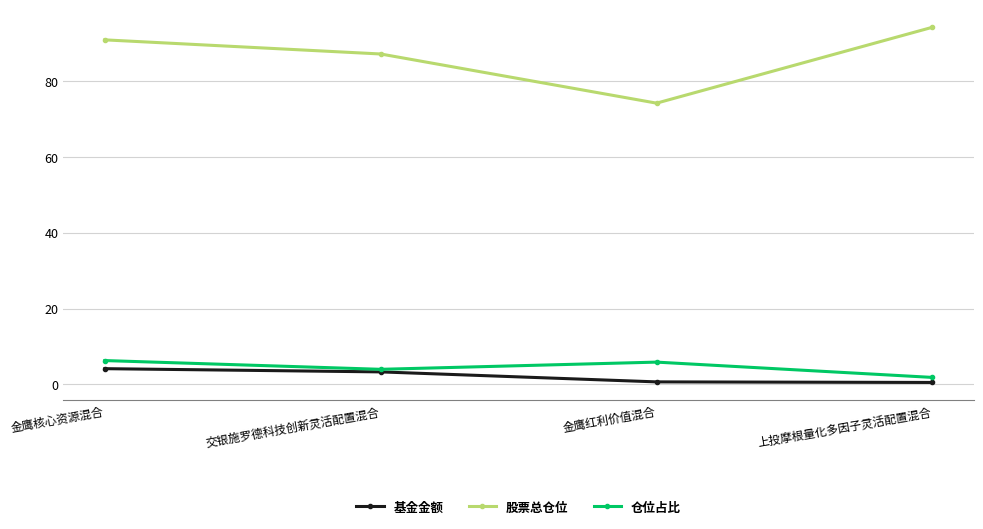

How many categories are shown in the chart?

4